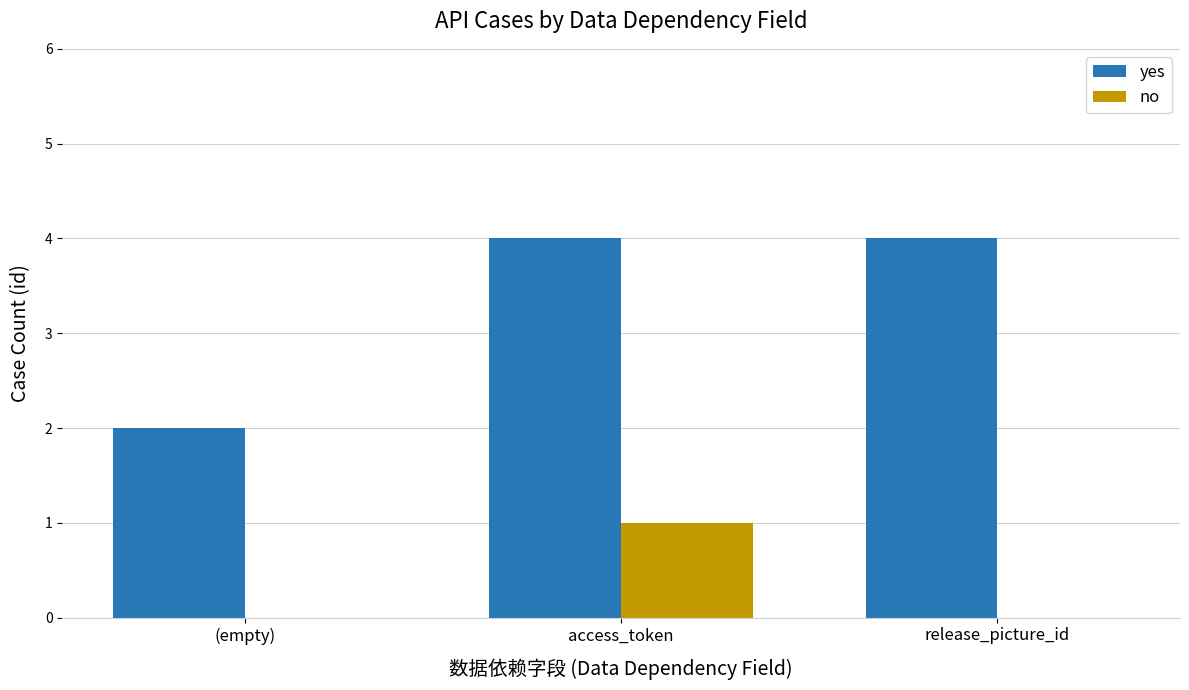

What is the greatest value displayed?

4